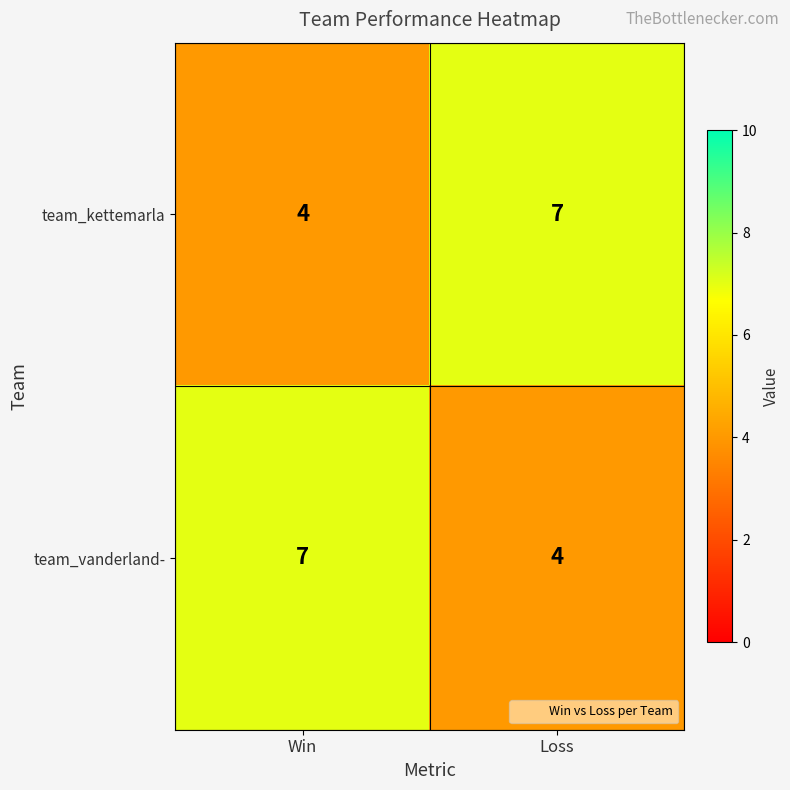

What is the difference between the highest and lowest values at Win?

3